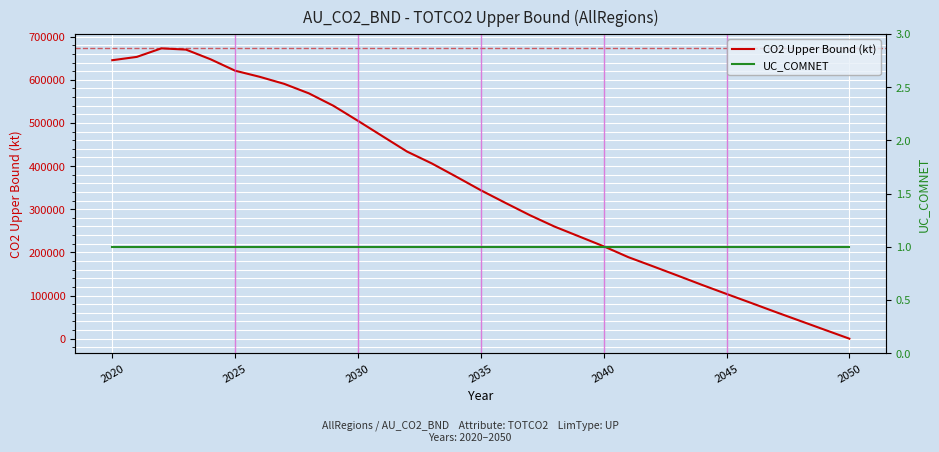

After their last crossing, which series has the higher values: CO2 Upper Bound (kt) or UC_COMNET?

UC_COMNET